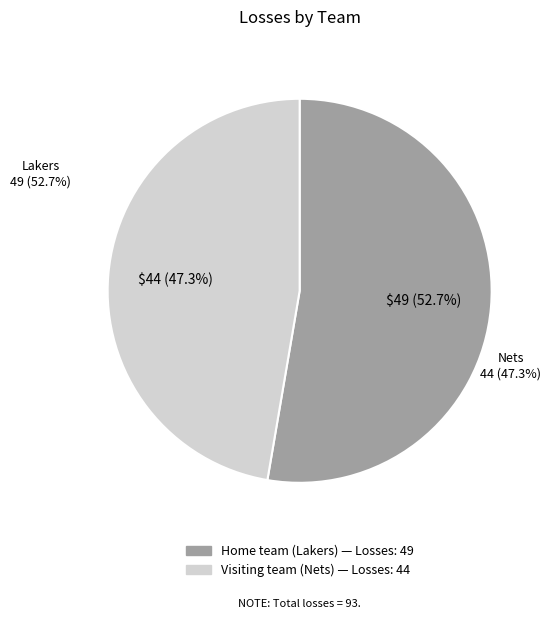

How many slices are in this pie chart?

2